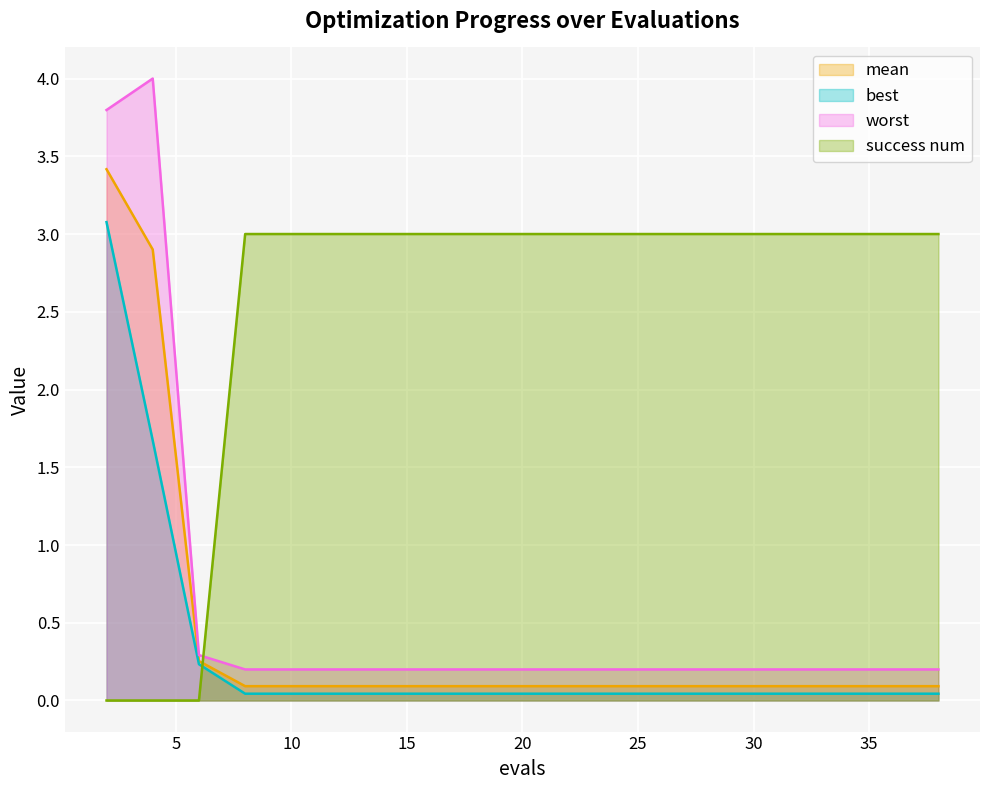

At which label does success num reach its minimum?

2